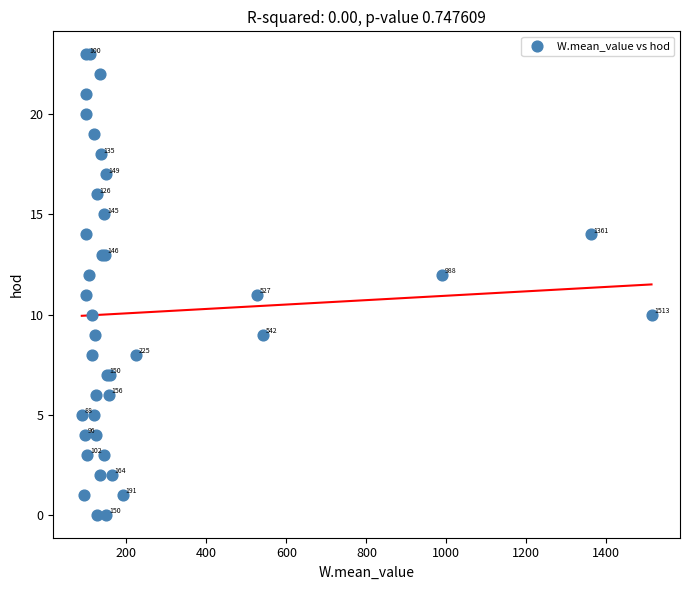

What Y value in the scatter plot is closest to 11?

11